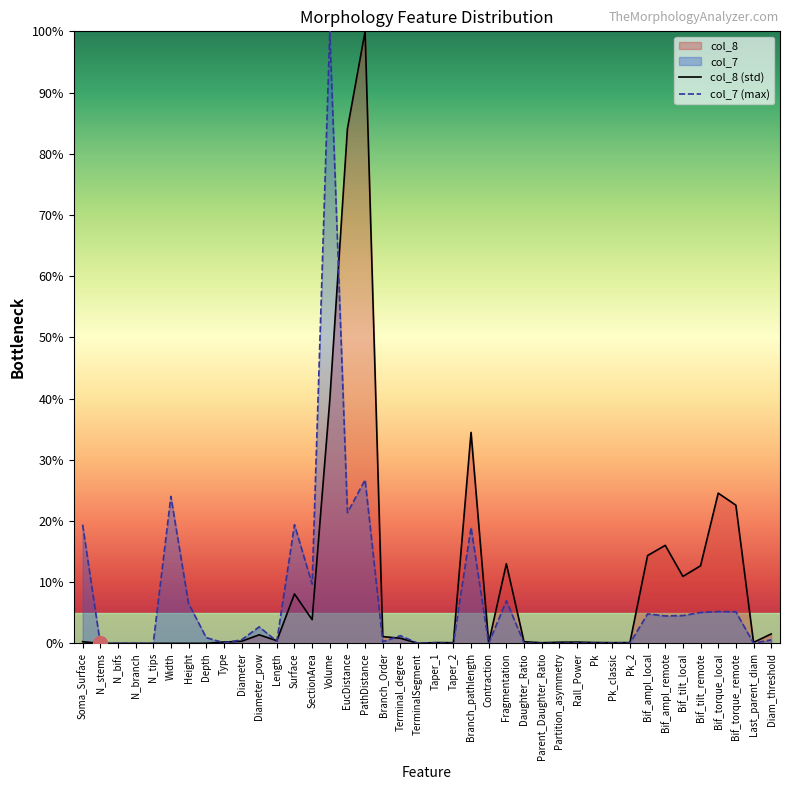

What is the difference between the maximum and minimum values in the col_7 series?

100.0